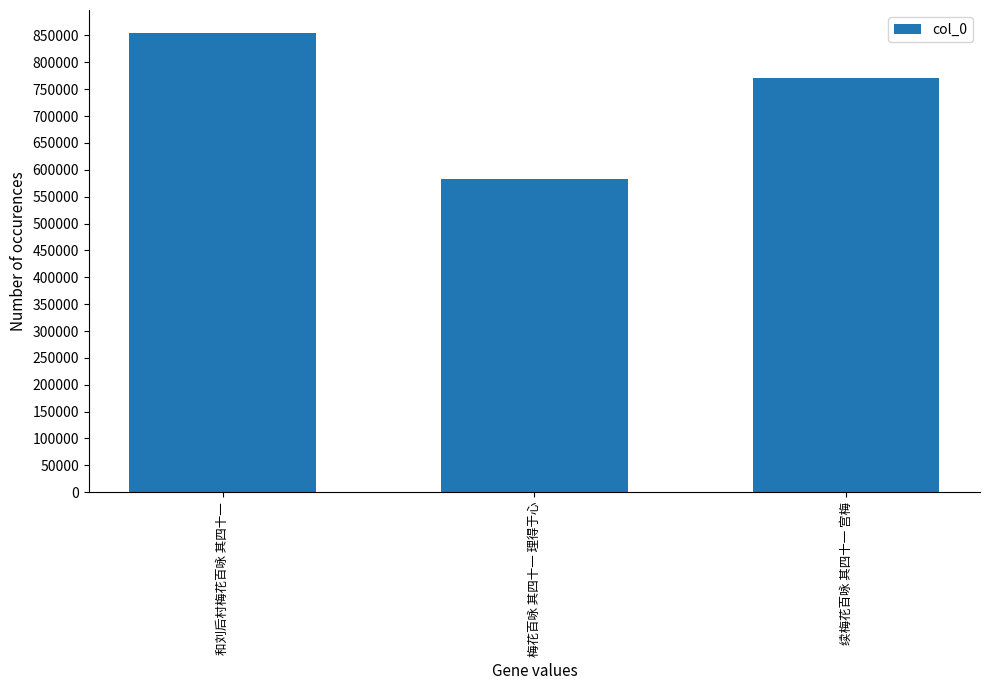

Between 续梅花百咏 其四十一 宫梅 and 梅花百咏 其四十一 理得于心, which is larger?

续梅花百咏 其四十一 宫梅